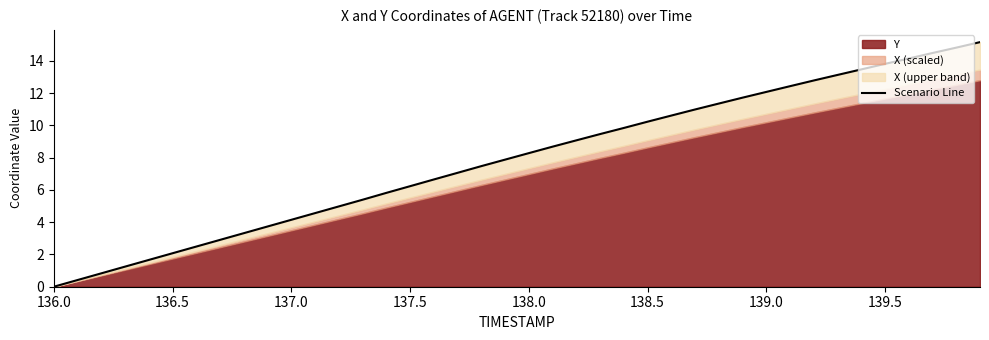

Which category has the lowest value across all series?

136.0